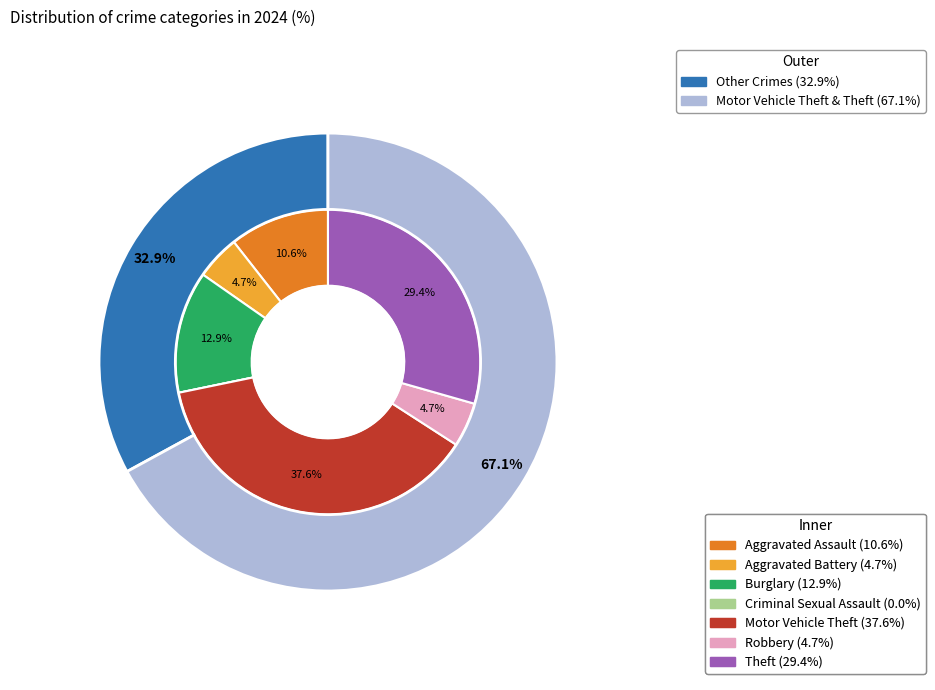

Approximately how many times larger is the value at Motor Vehicle Theft compared to Aggravated Battery?

8.0